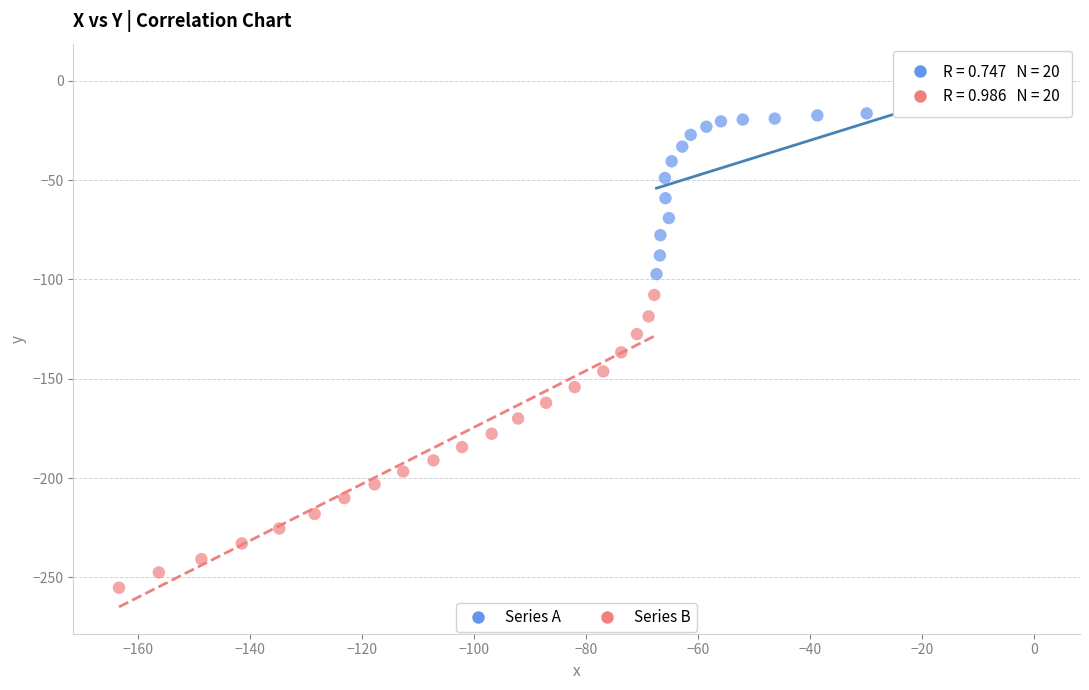

What are all the series names shown in the legend?

Series A, Series B